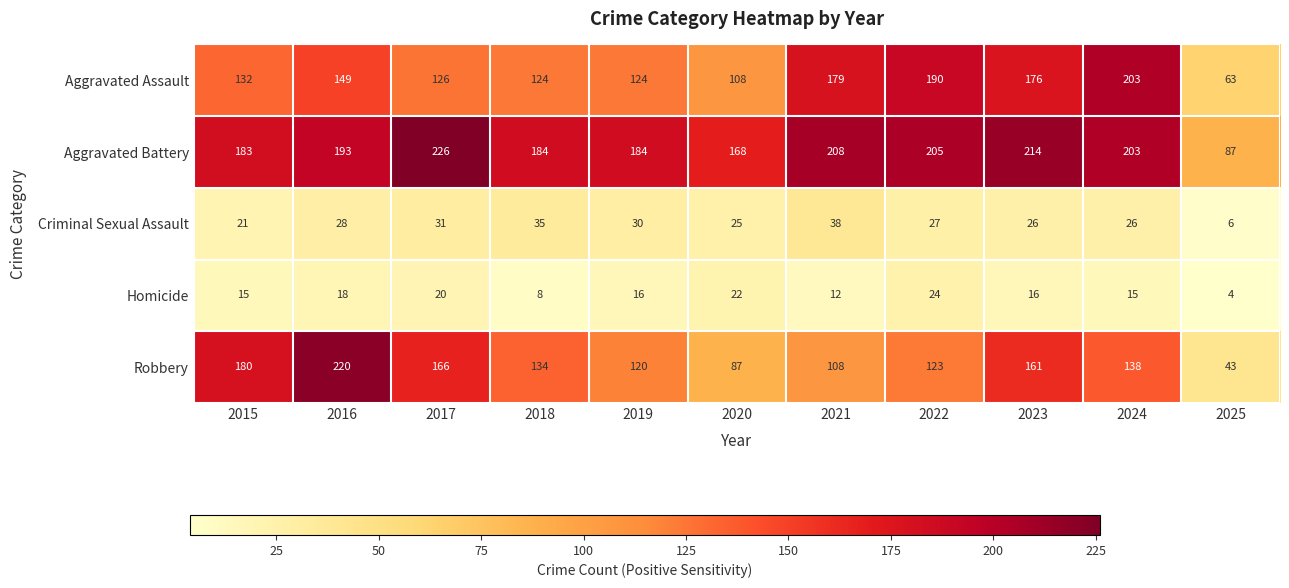

What is the difference between the highest and lowest values at 2015?

168